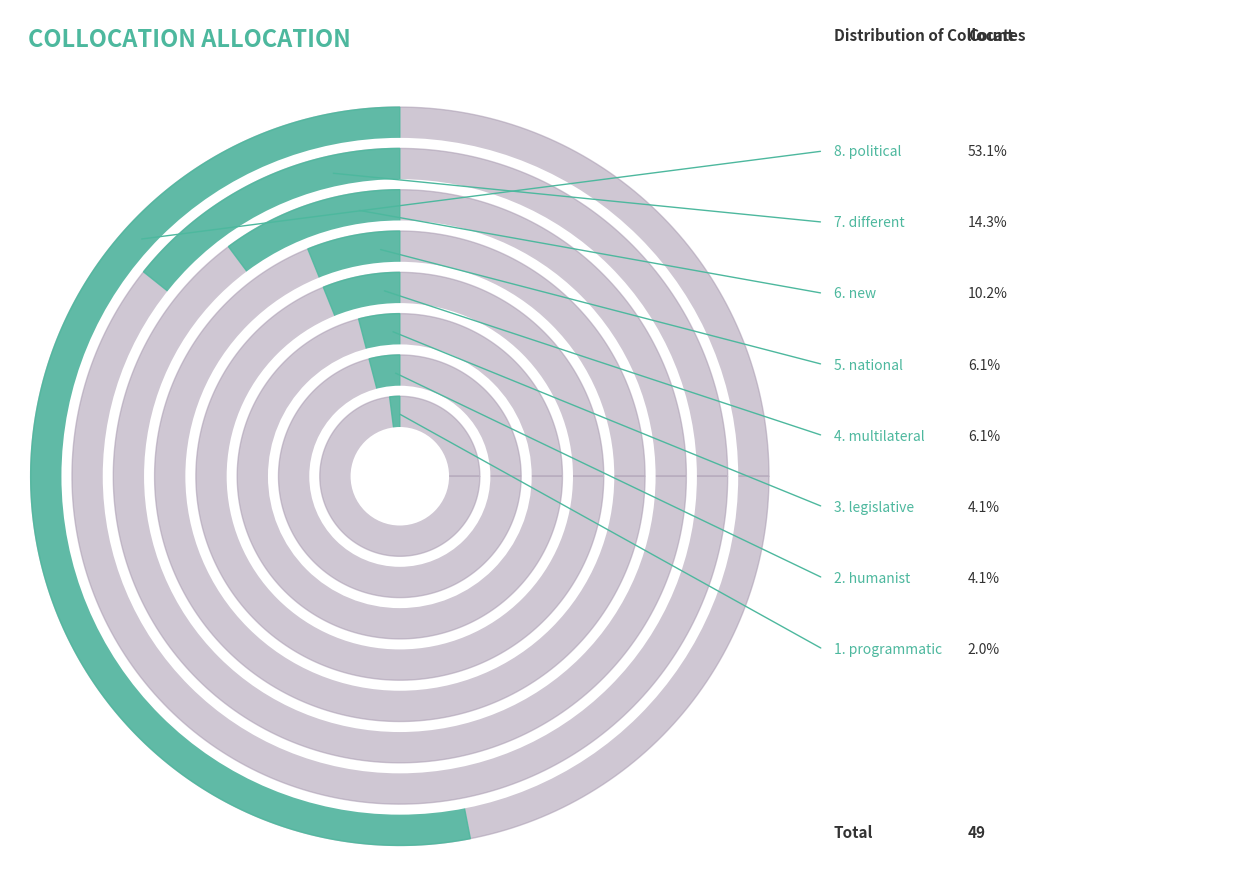

The new slice represents 10% of the pie. True or false?

True